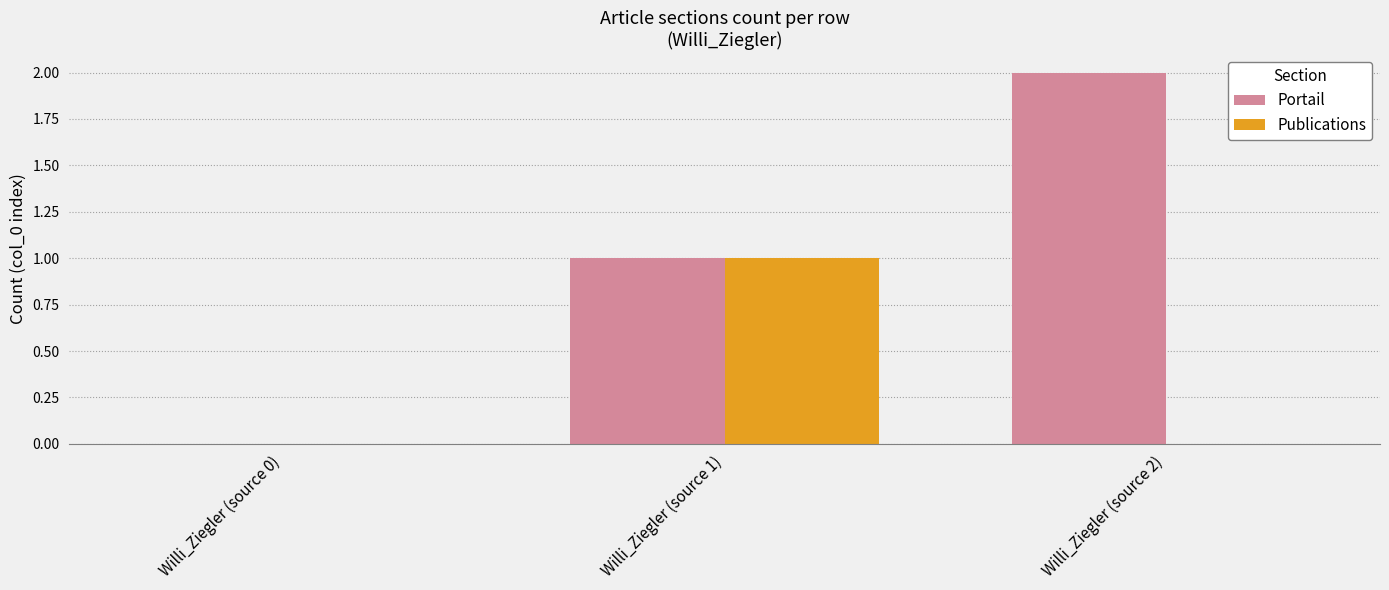

The value of Portail at Willi_Ziegler (source 0) is 1. True or false?

False